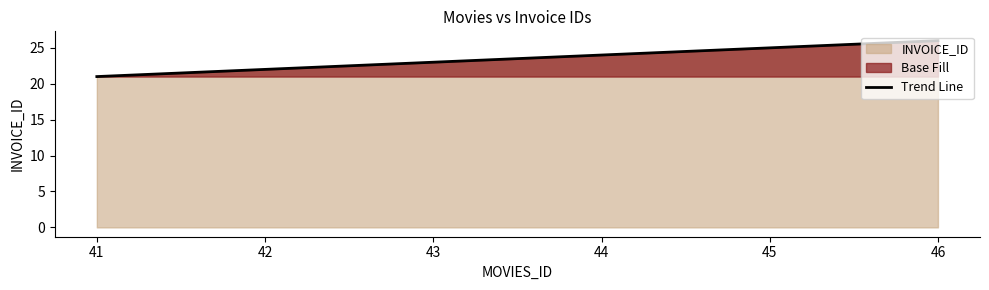

What is the difference between the second highest and minimum values?

4